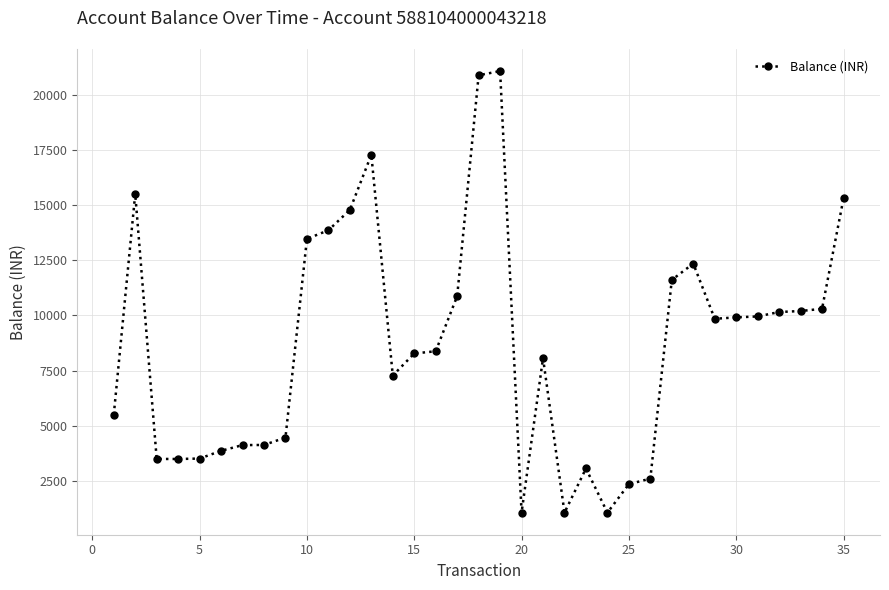

What is the value of the 19th point from the left?

21067.2